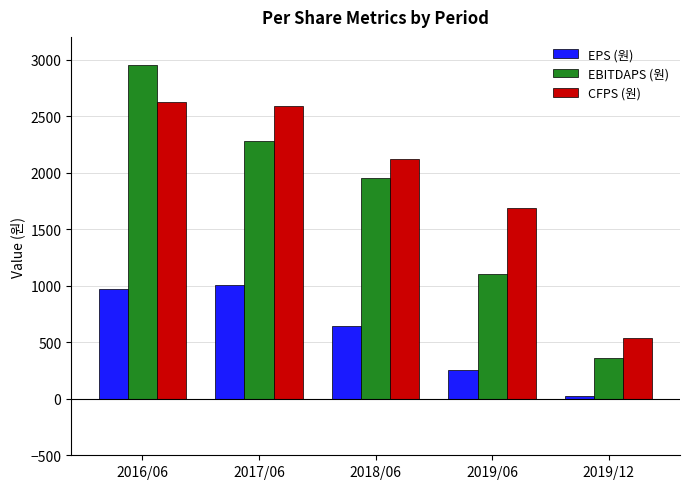

What is the difference between the CFPS (원) values at 2018/06 and 2016/06?

505